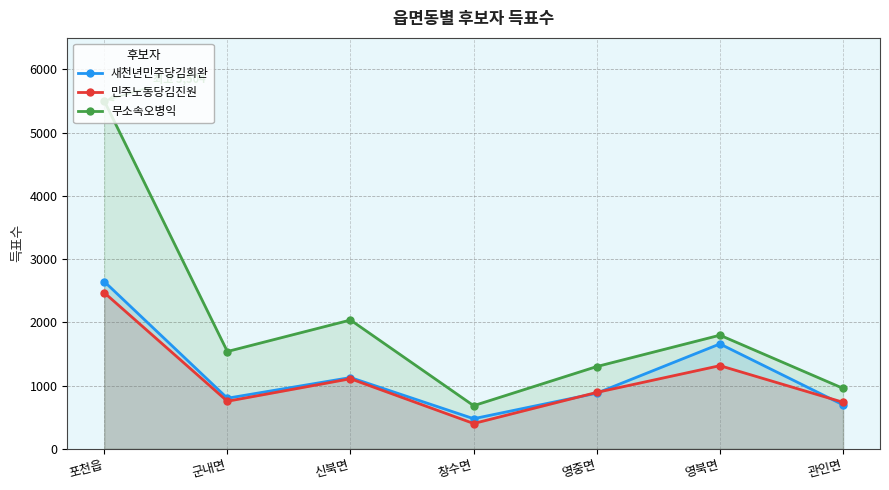

What is the value of the 민주노동당김진원 point at the 3rd from the left?

1108